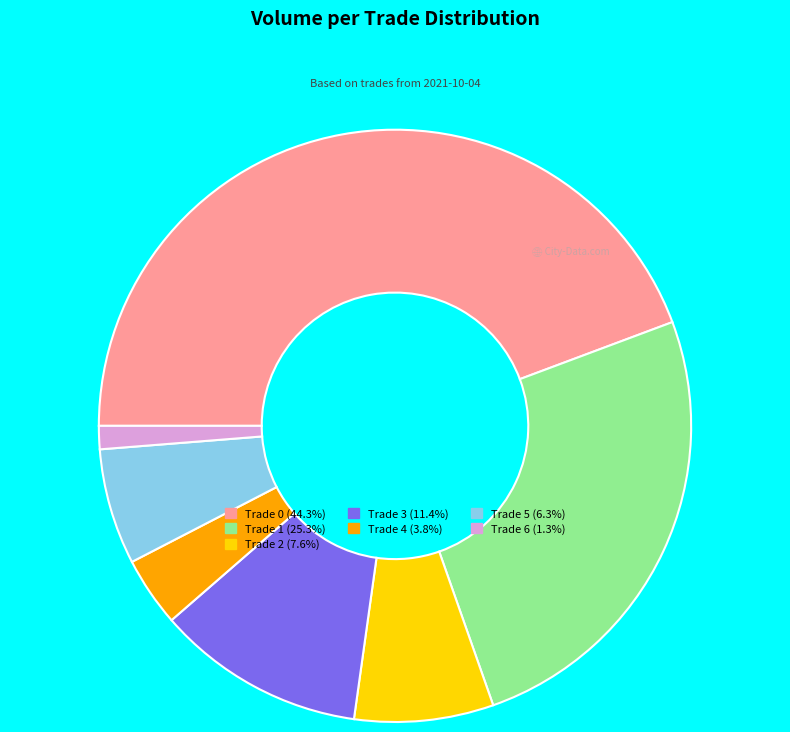

Is there a majority slice in this chart?

No